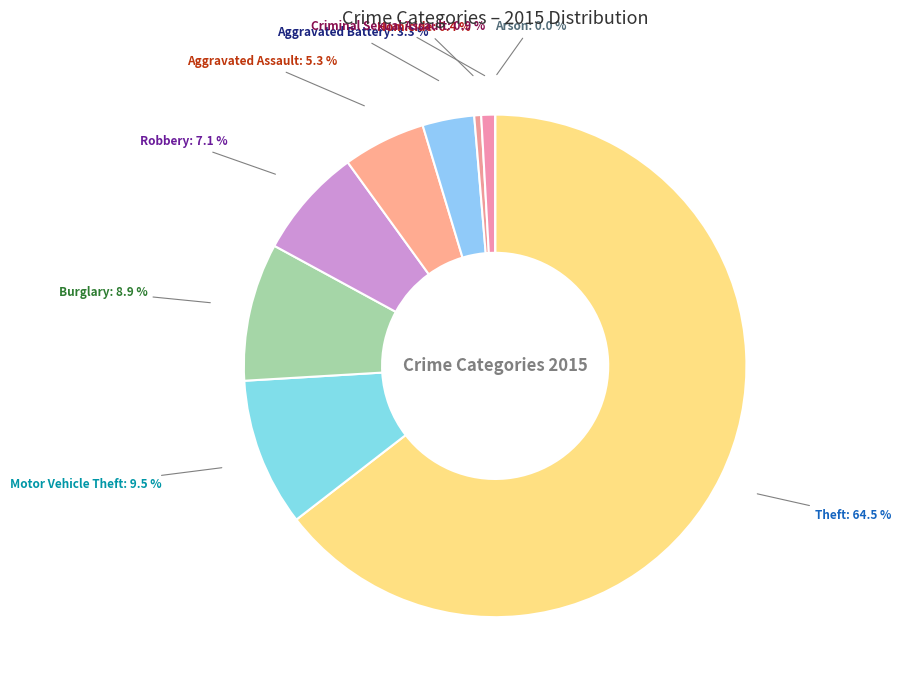

How many slices are in this pie chart?

9